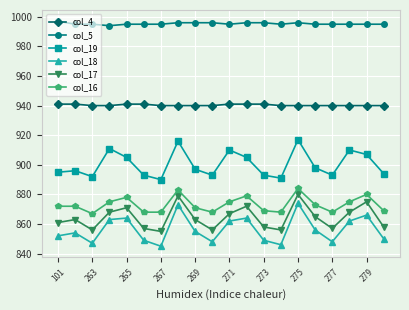

What is the value of the col_17 point at the 4th from the left?

868